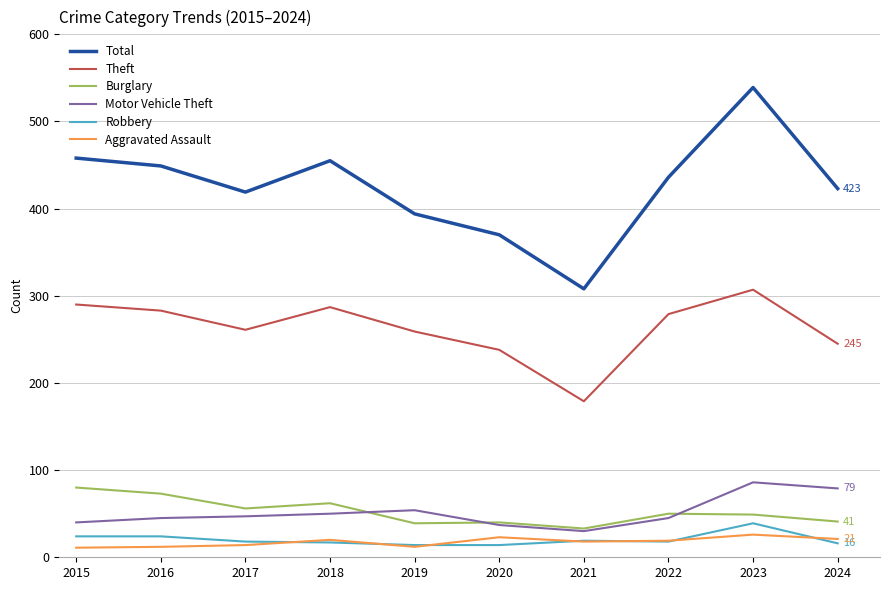

The value of Robbery at 2015 is 24. True or false?

True